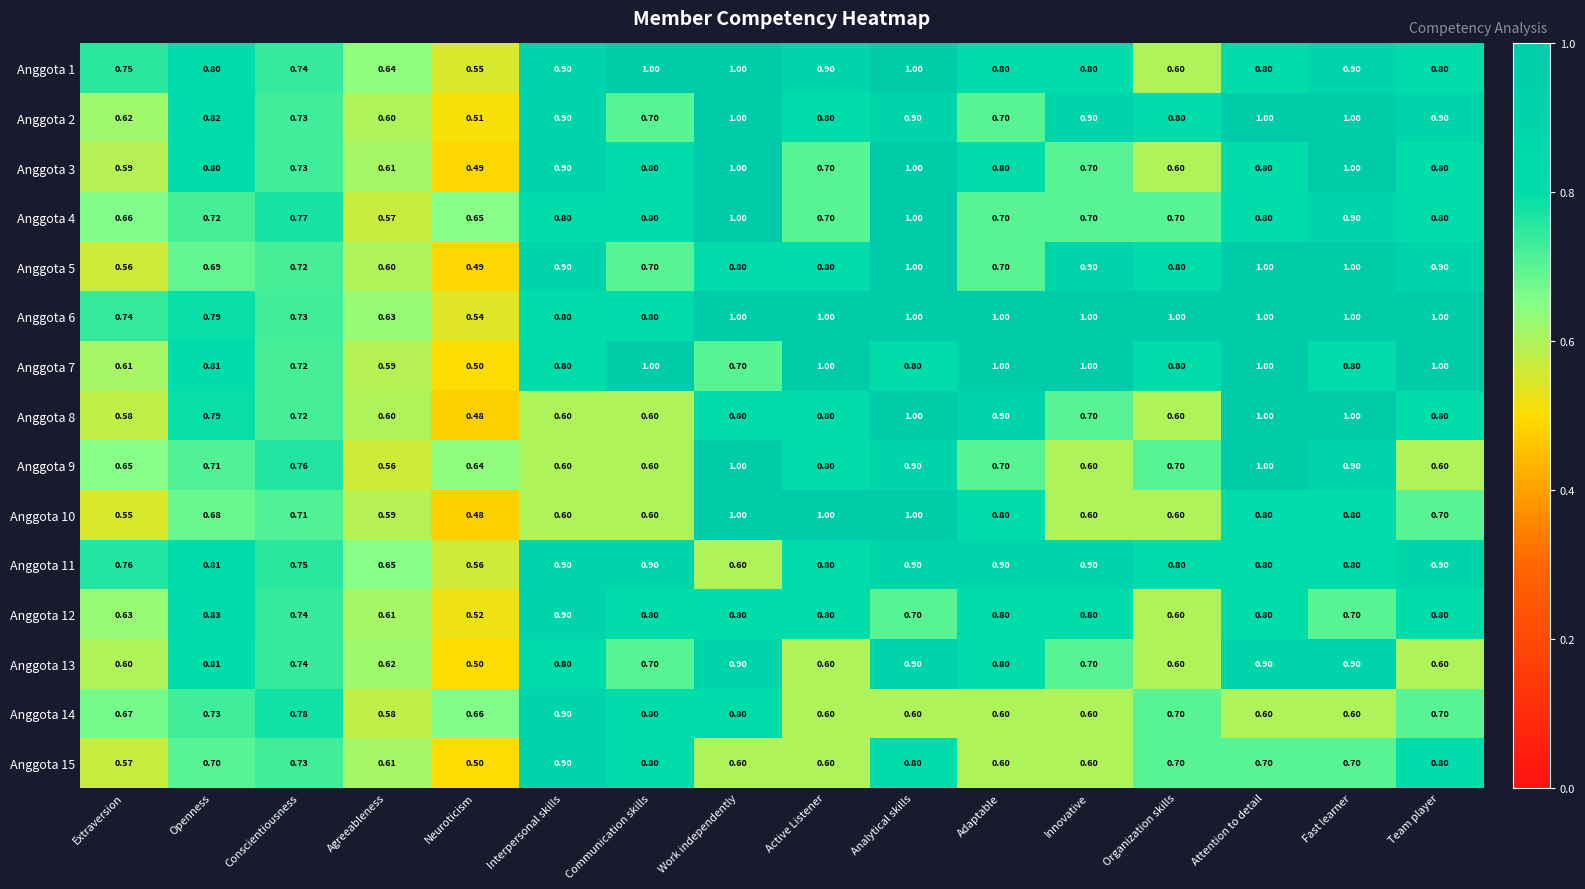

What is the total value across all series at Agreeableness?

9.1